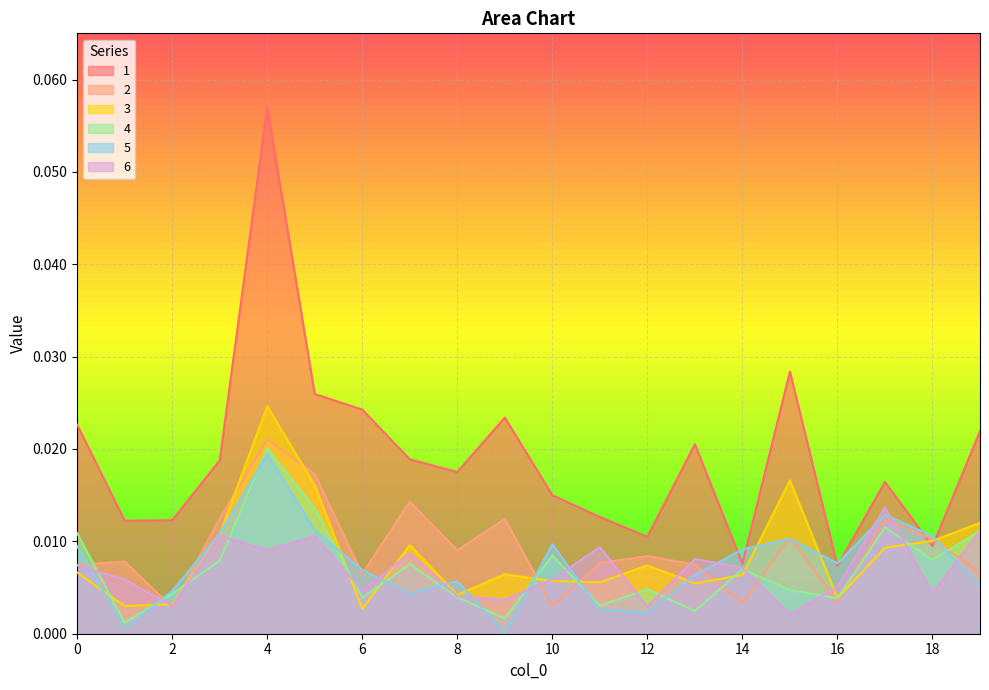

Which series has the widest spread of values?

1